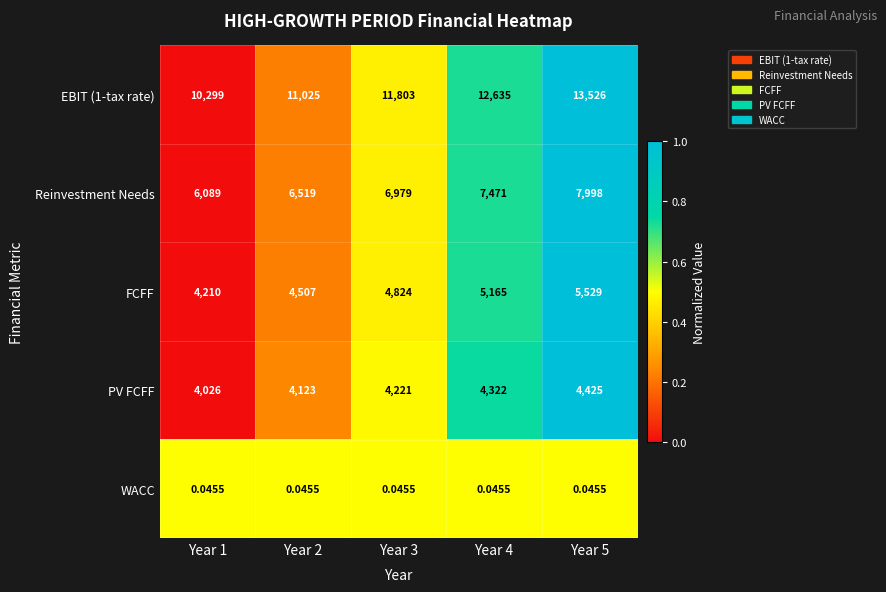

At which category is the sum across all series the highest?

Year 5